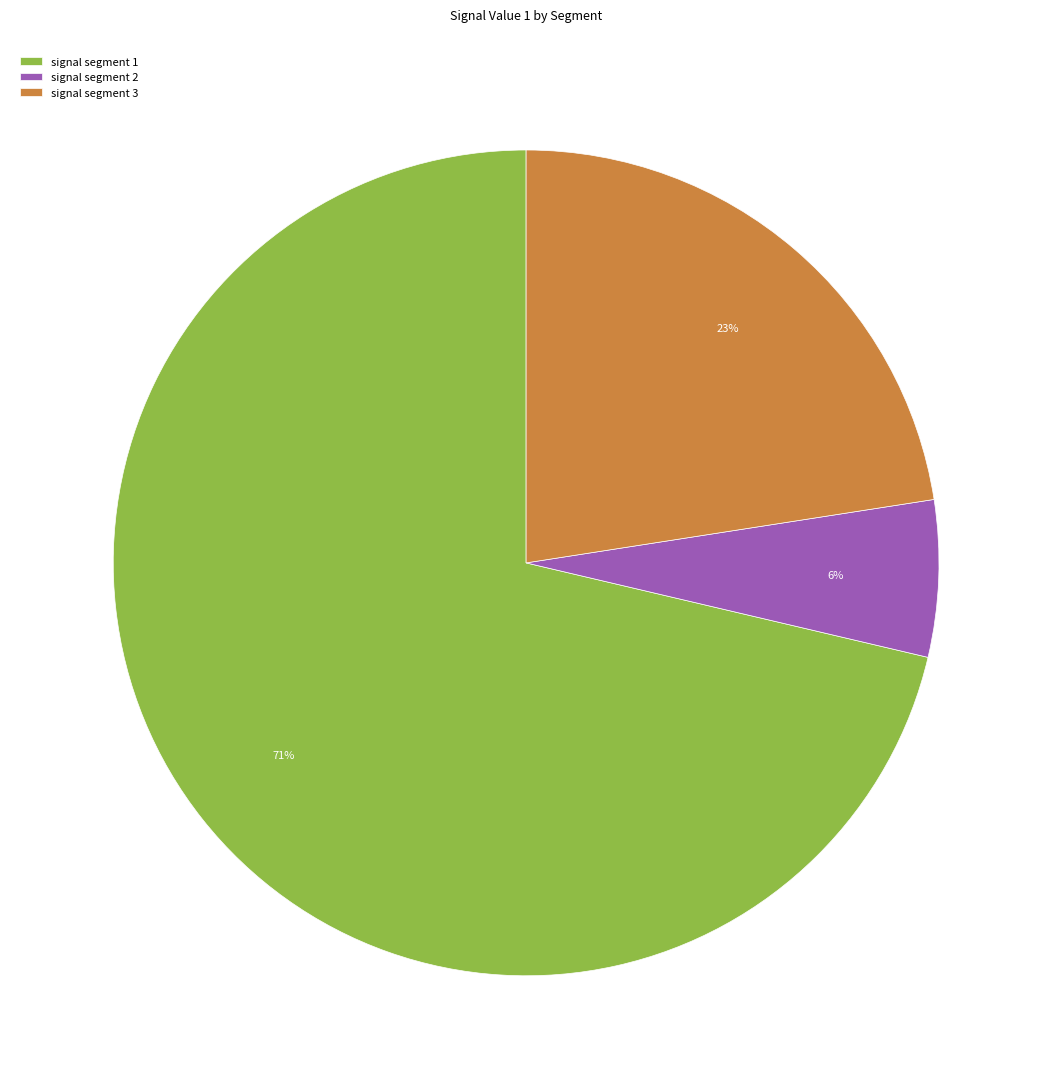

Do signal segment 3 and signal segment 1 together represent more than half of the pie?

Yes